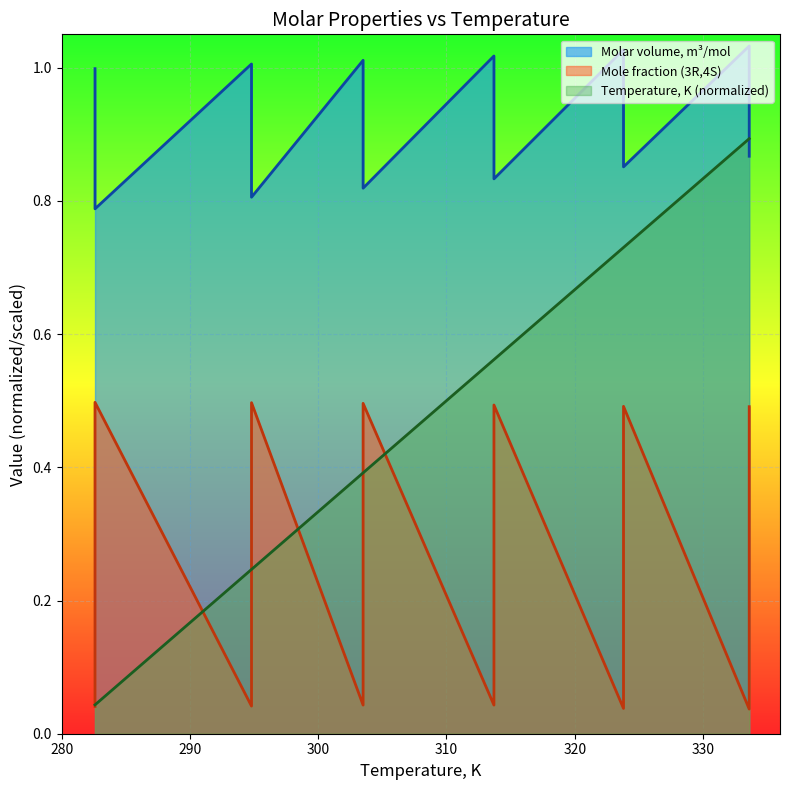

What is the label of the 4th point from the right?

323.8_1